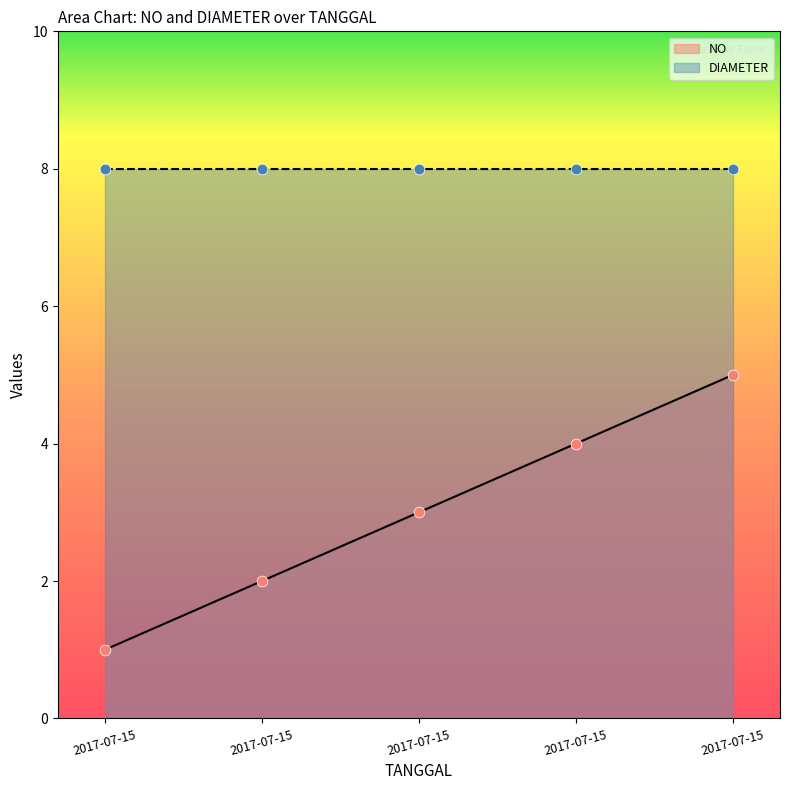

What is the ratio of the value at 2017-07-15 to the value at 2017-07-15?

0.5